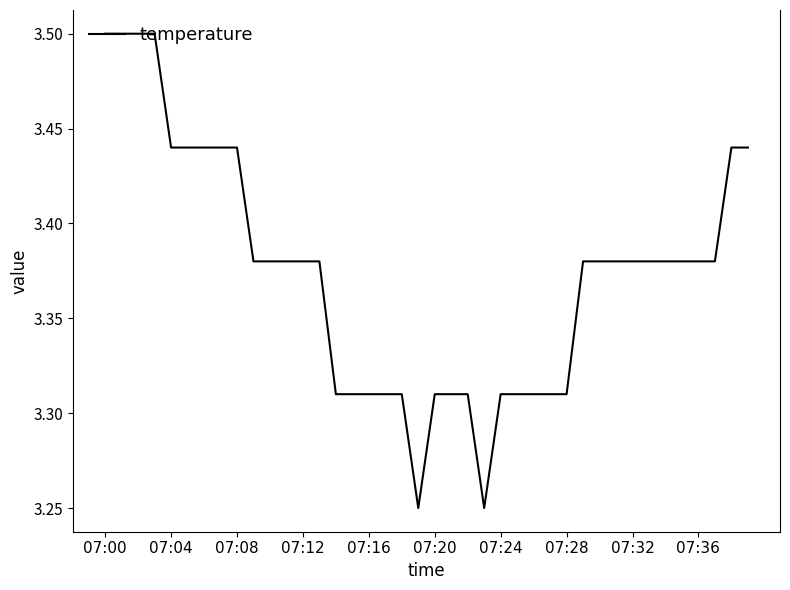

What is the maximum value shown in the chart?

3.5